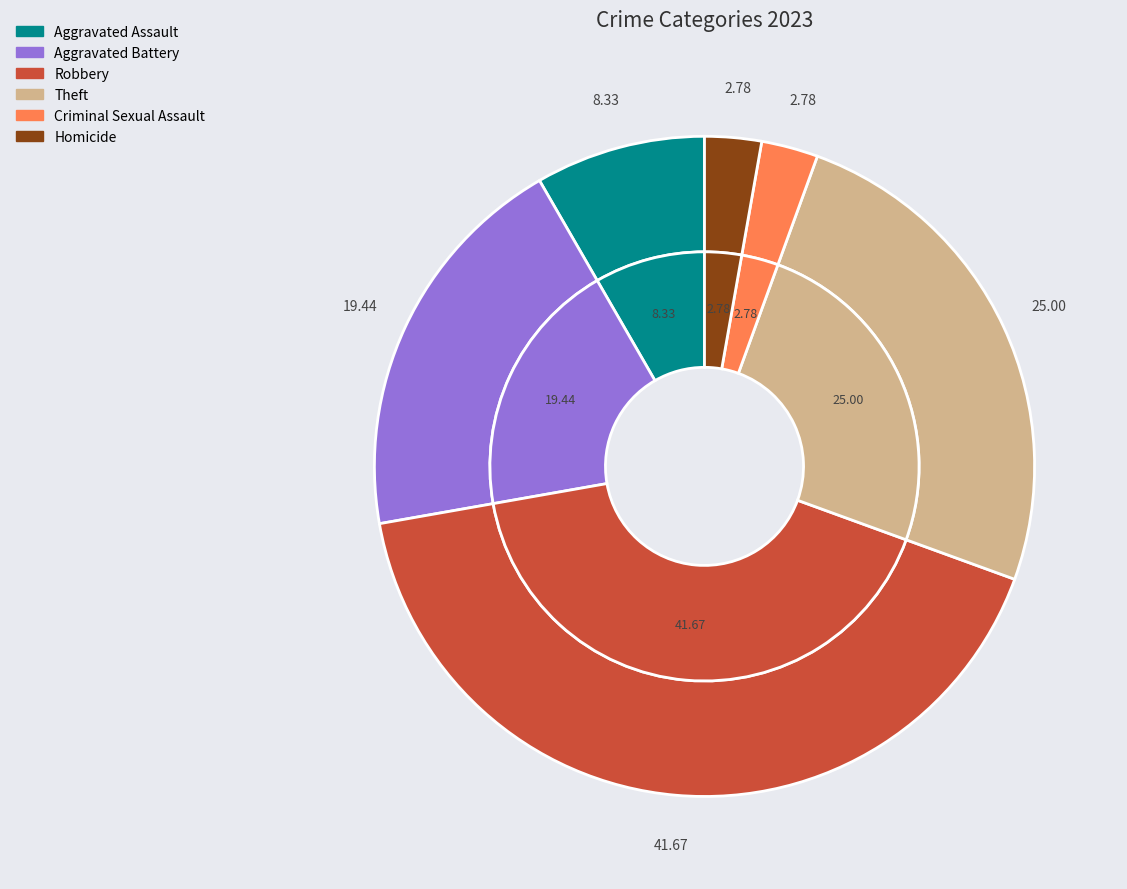

What is the ratio of the value at Criminal Sexual Assault to the value at Aggravated Assault?

0.3